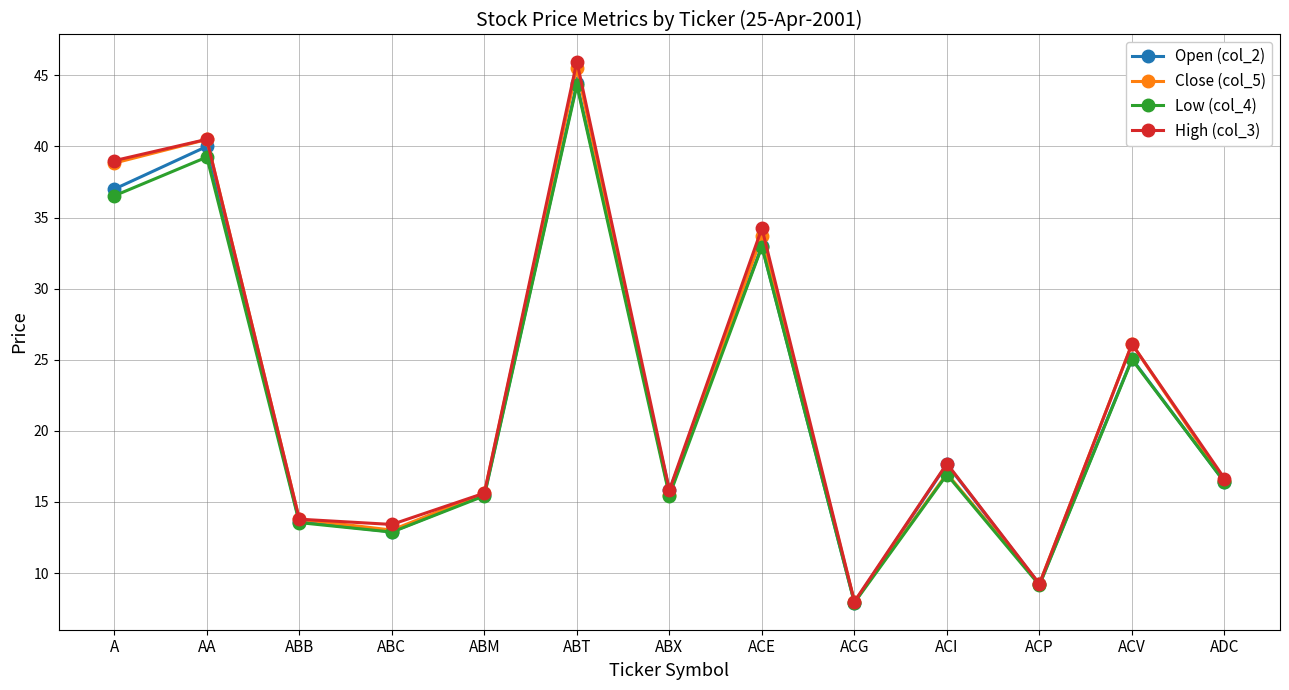

At how many categories does at least one series exceed 10?

11